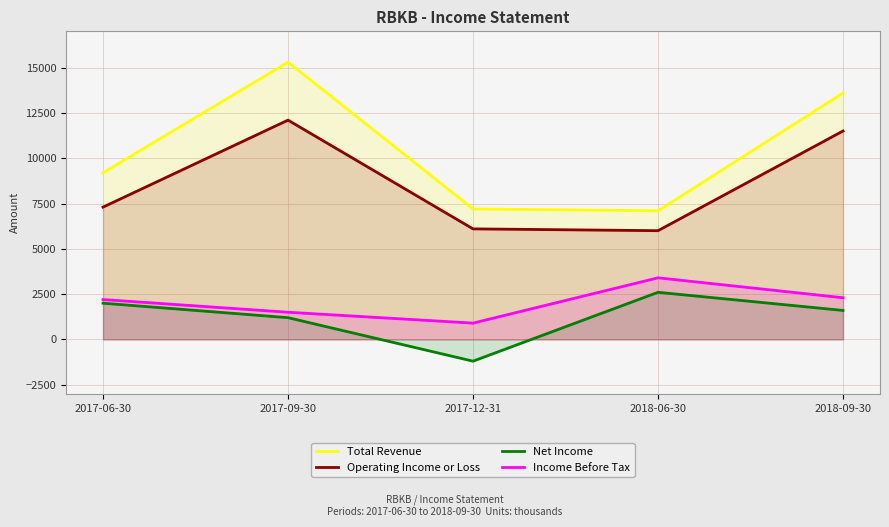

Is the value of Total Revenue at 2018-06-30 greater than the value of Income Before Tax at 2018-09-30?

Yes